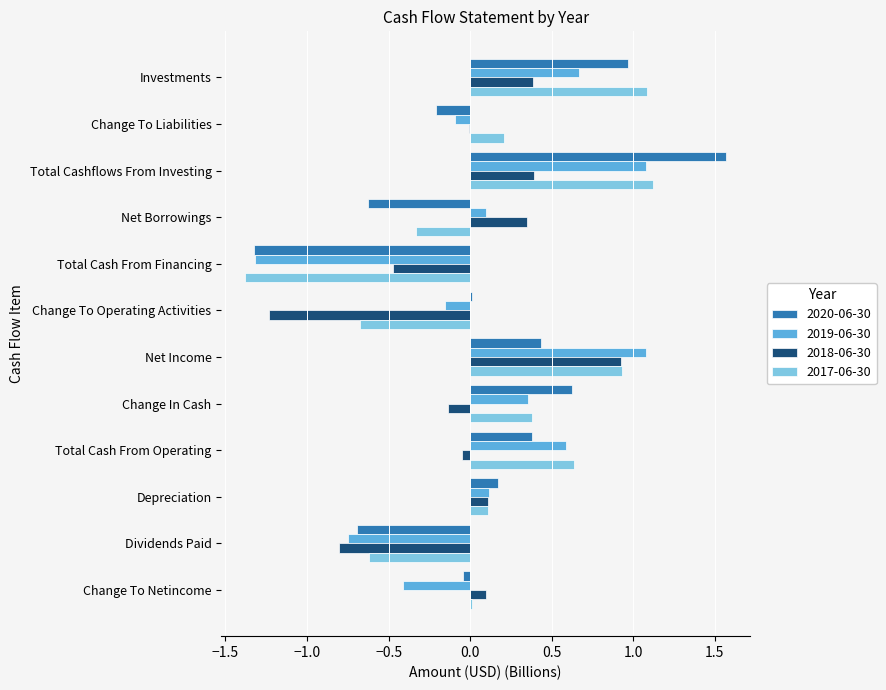

What is the total value across all series at Investments?

3.1